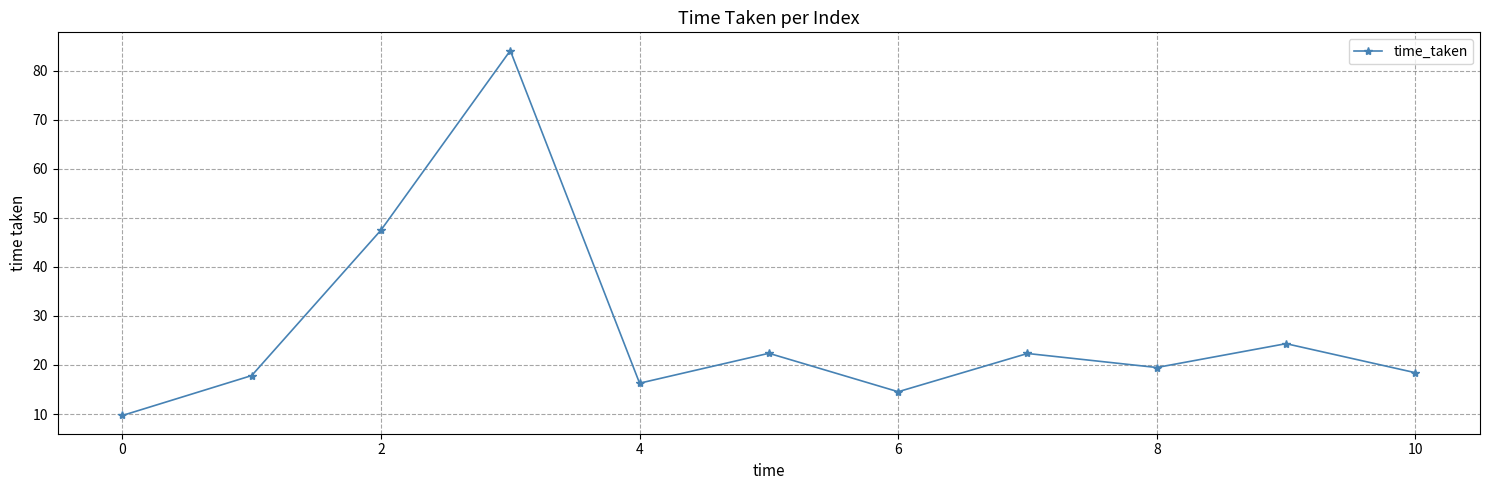

What is the smallest value displayed?

9.7